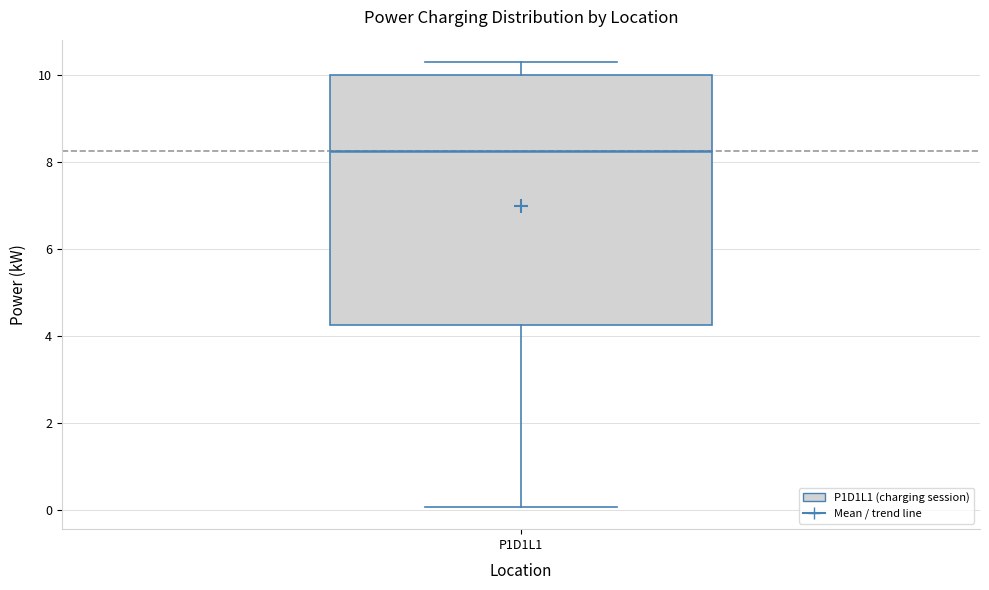

Transcribe this box plot: give where the median line is, the range the box spans, and where the two whiskers end, as read against the y-axis. The values are not printed on the chart, so give them approximately, as read against the axis.

median 8.2, box 4.2 to 10.0, whiskers 0.0 to 10.4